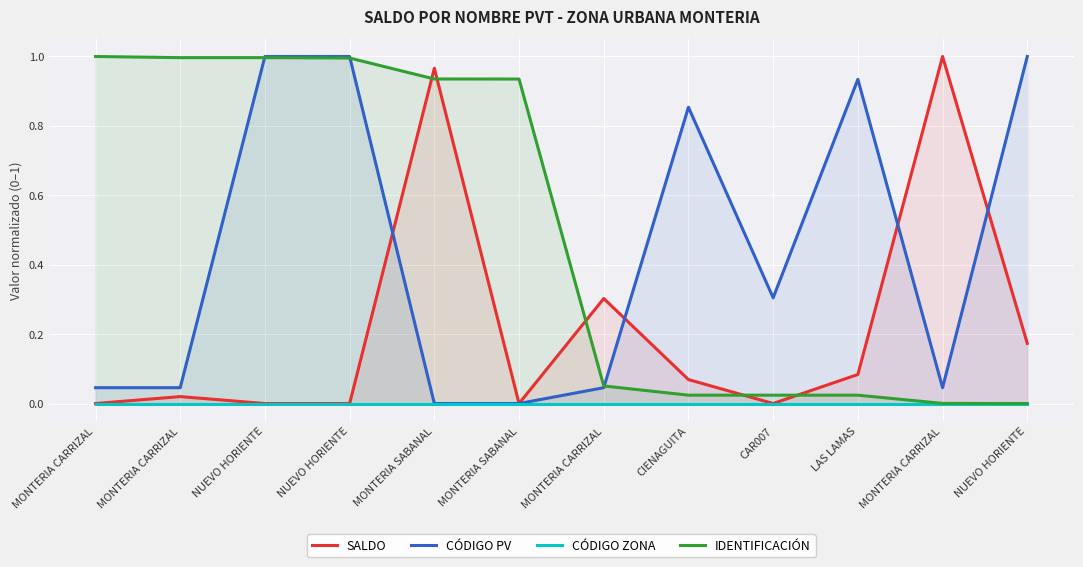

At how many categories does at least one series exceed 0?

12